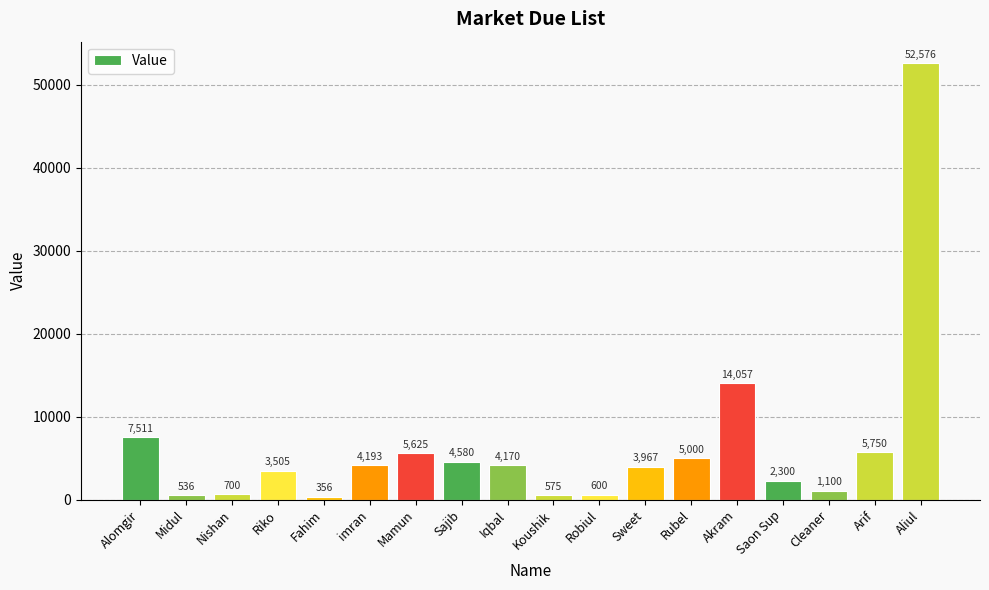

How many bars are there in total?

18